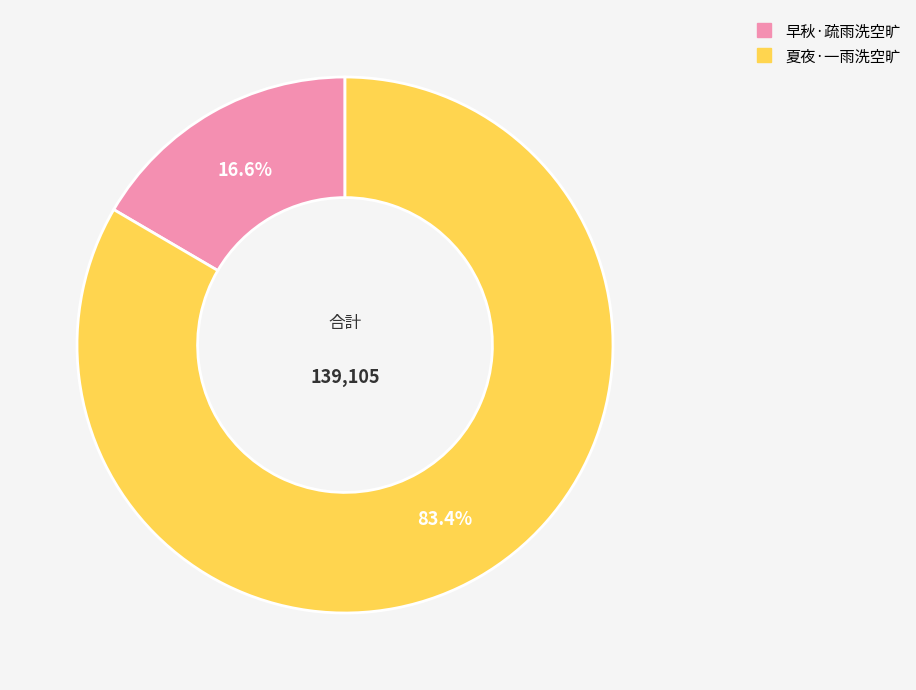

What is the ratio of the value at 早秋·疏雨洗空旷 to the value at 夏夜·一雨洗空旷?

0.2